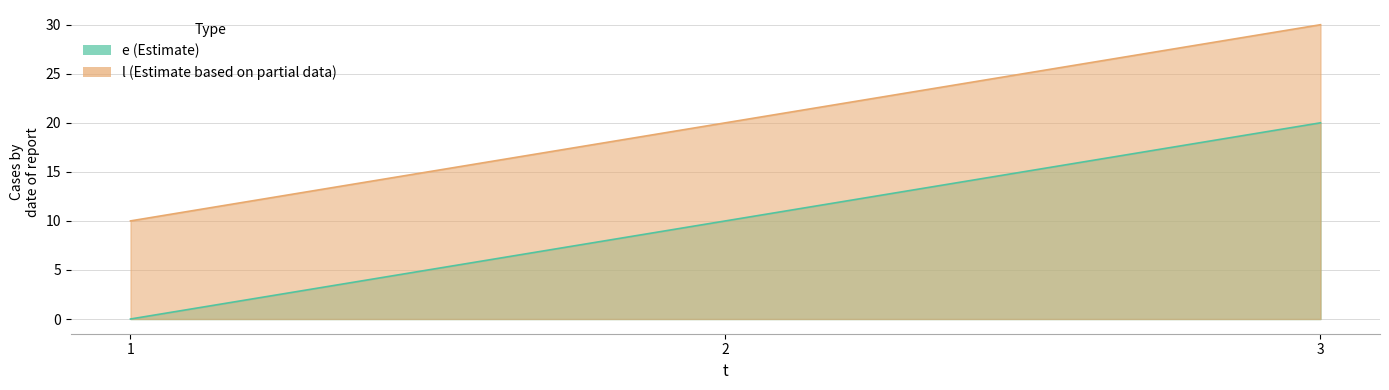

At which category is the sum across all series the highest?

3